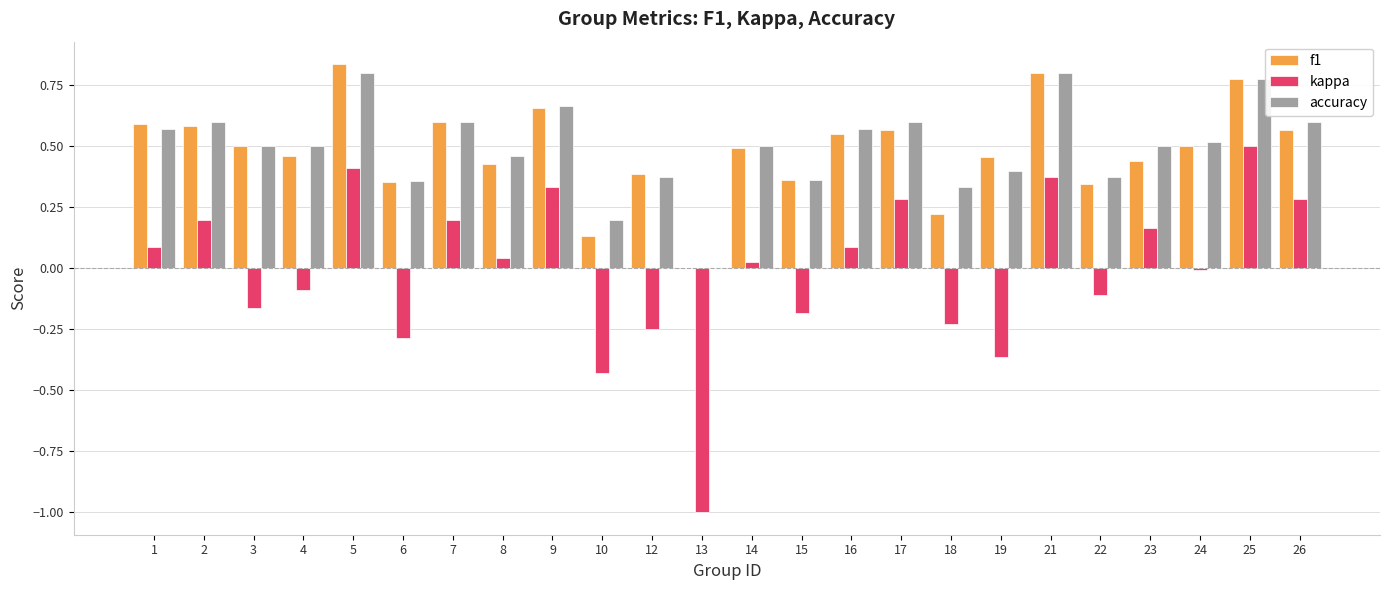

What is the total value across all series at 1?

1.2